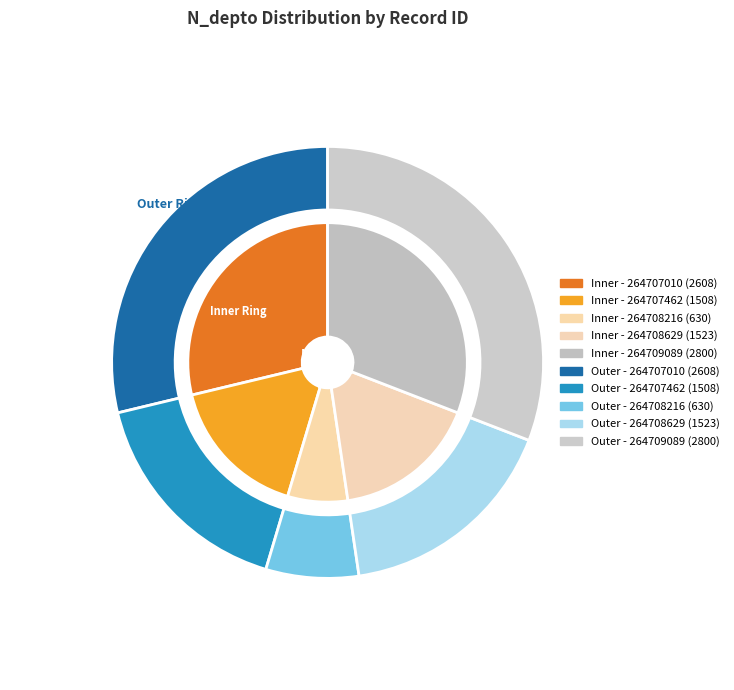

Rank the categories by value from lowest to highest.

264708216, 264707462, 264708629, 264707010, 264709089